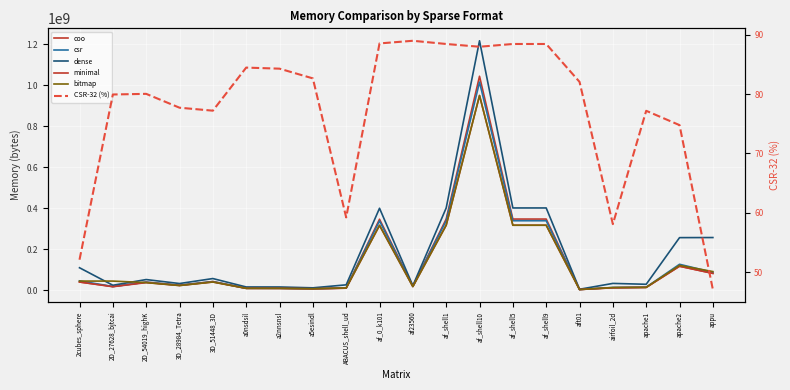

How many lines are shown in the chart?

6